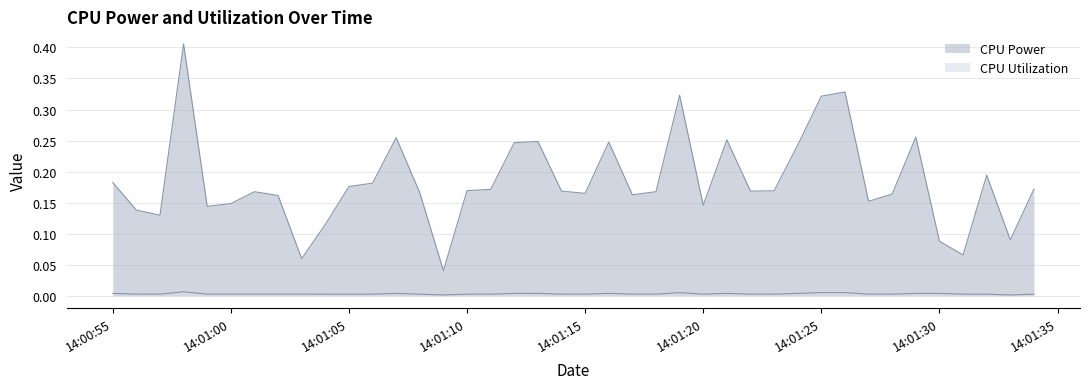

How many lines are shown in the chart?

2